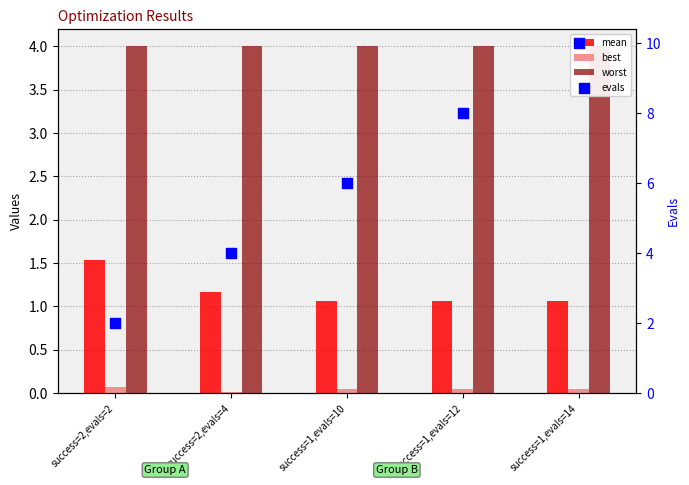

Which series contains the lowest Y value?

best